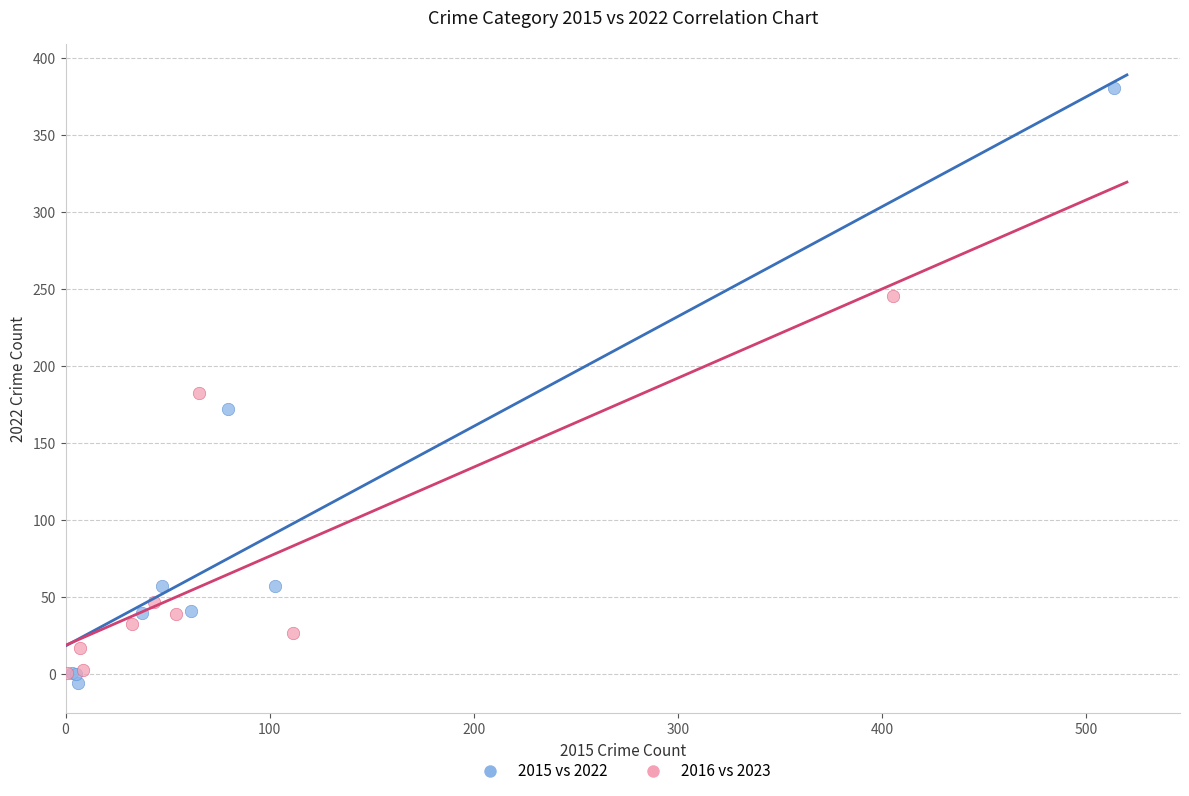

Which series reaches the maximum Y coordinate?

2015 vs 2022